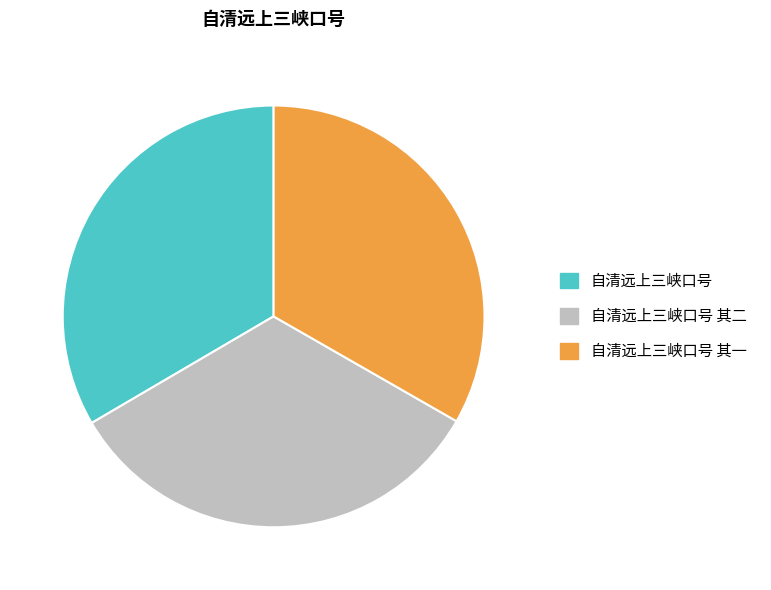

Approximately how many times larger is the value at 自清远上三峡口号 compared to 自清远上三峡口号 其二?

1.0